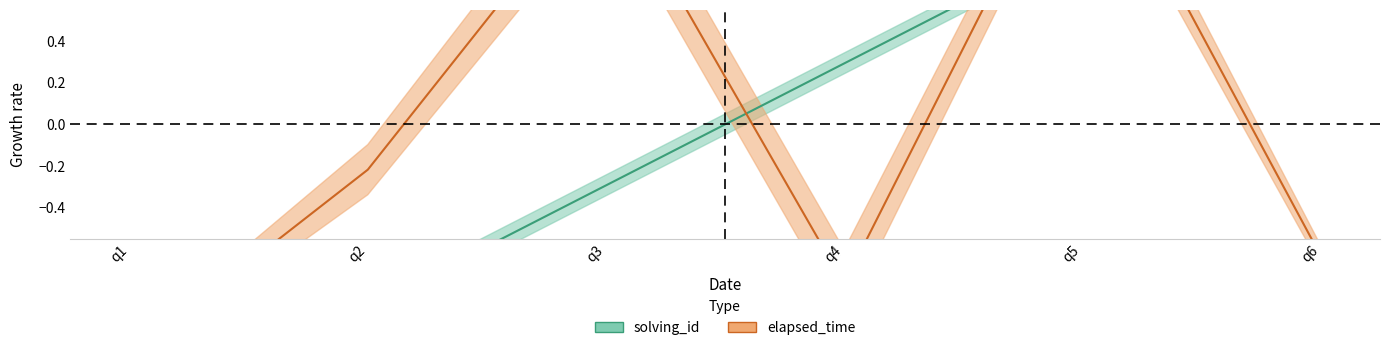

What are all the series names shown in the legend?

solving_id, elapsed_time